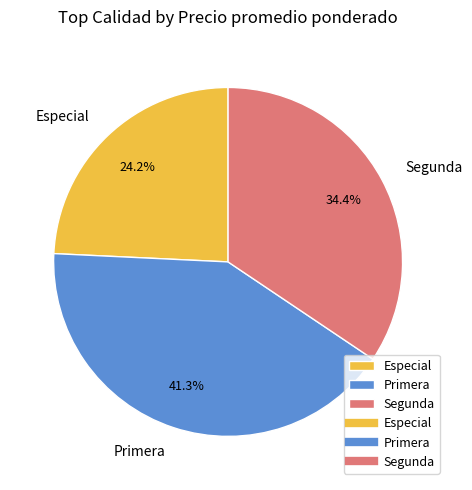

To the nearest percent, what is the difference between the largest and smallest slice percentages?

17%